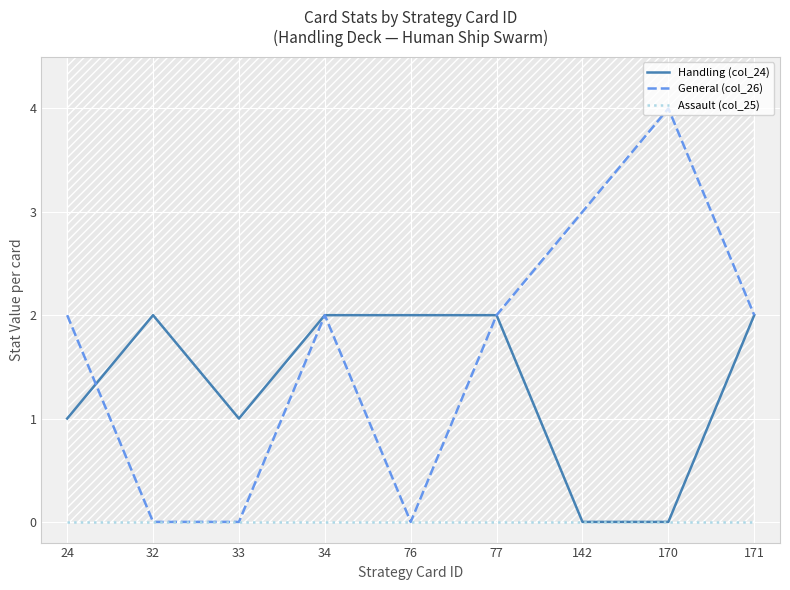

Which series has the widest spread of values?

General (col_26)